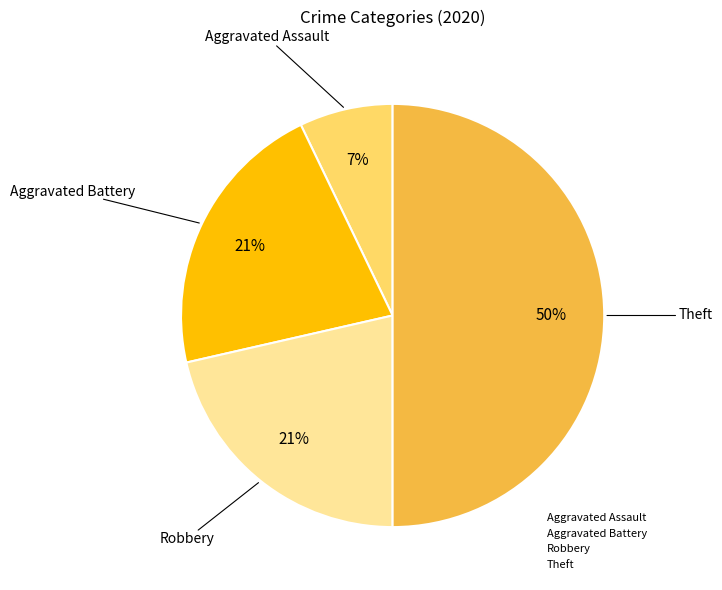

Which slice is the largest?

Theft